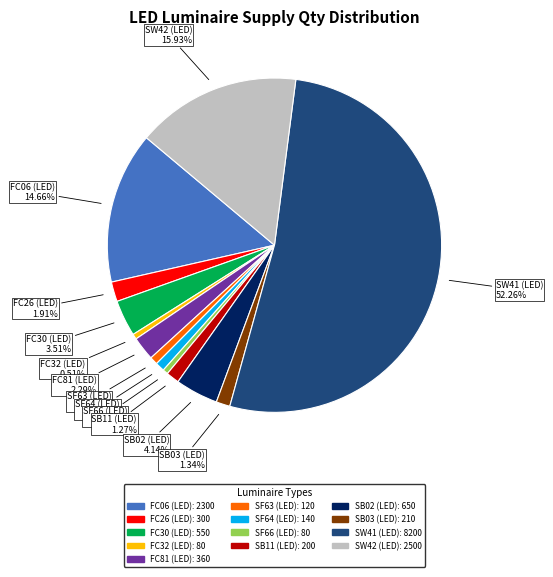

How many slices are in this pie chart?

13